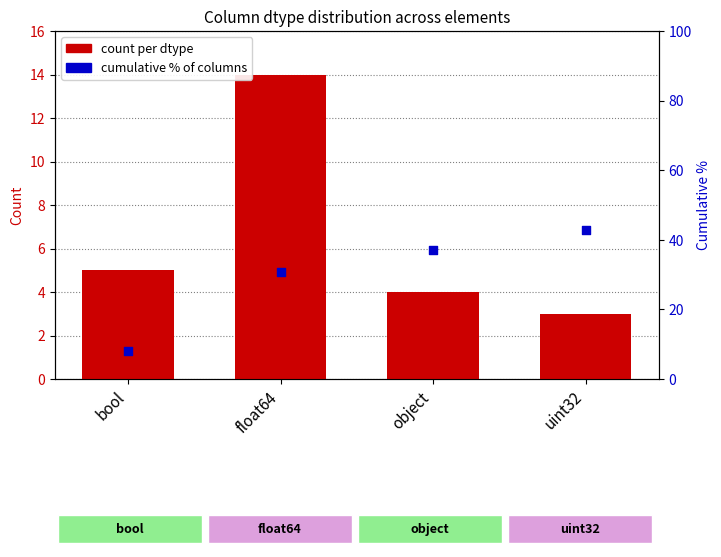

Which series has the largest Y range (max minus min)?

cumulative % of columns